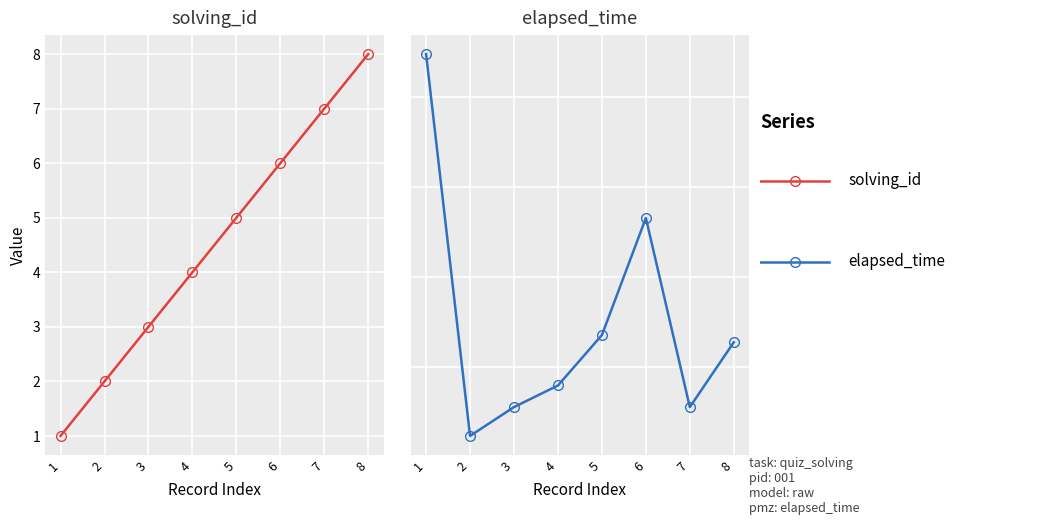

Is this an area chart (filled region under the line)?

No